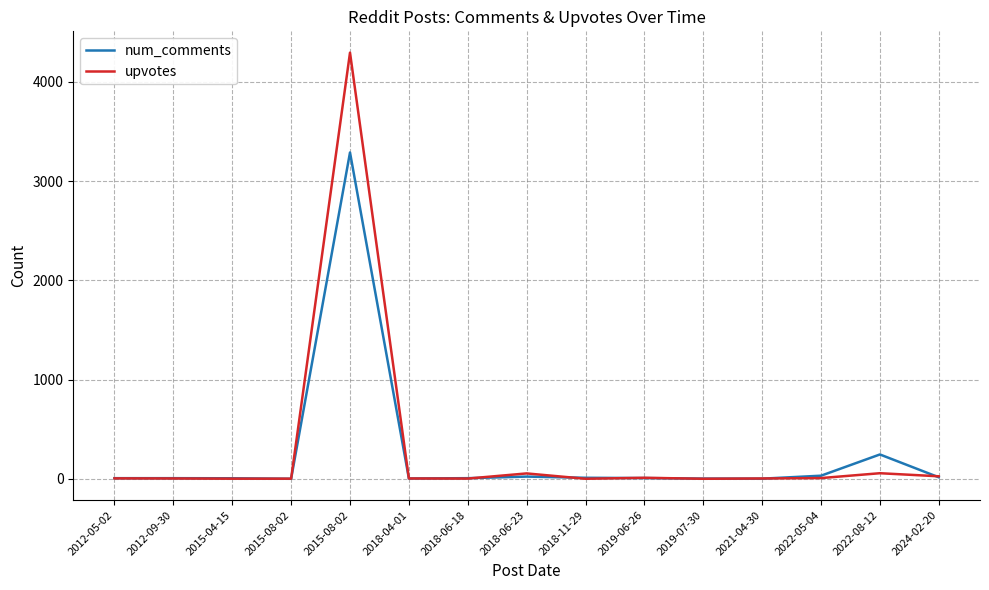

What are all the series names shown in the legend?

num_comments, upvotes